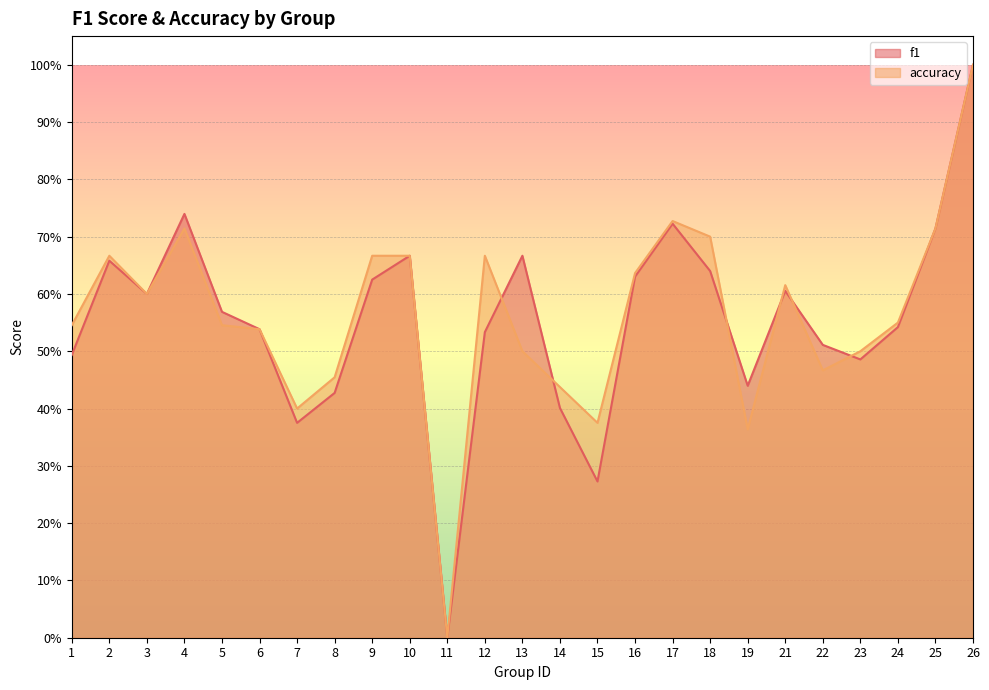

How many lines are shown in the chart?

2